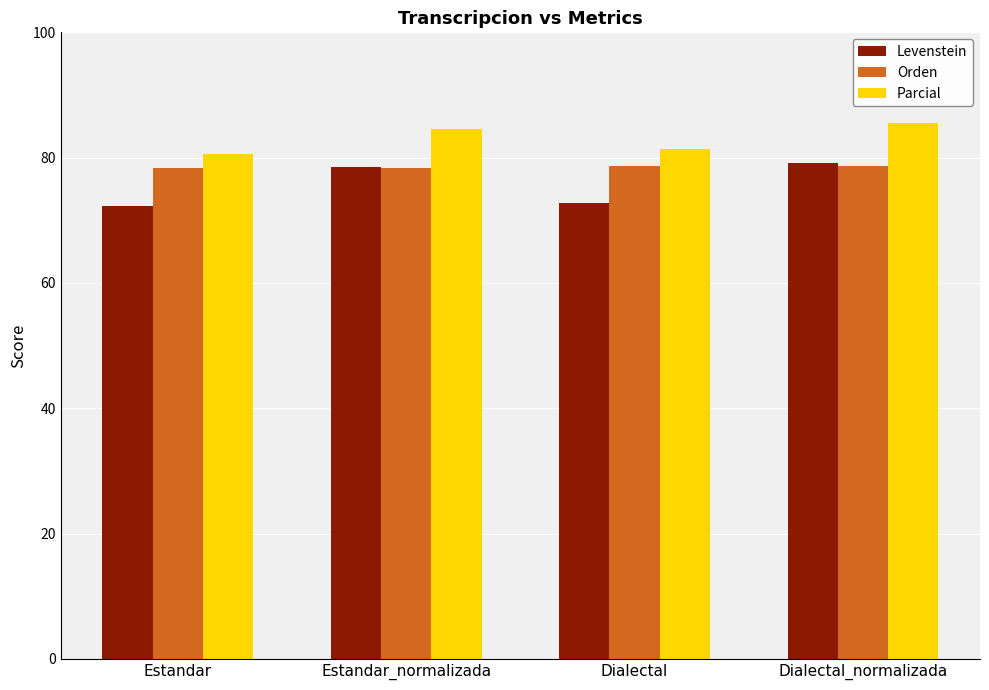

Count the number of data series in this chart.

3